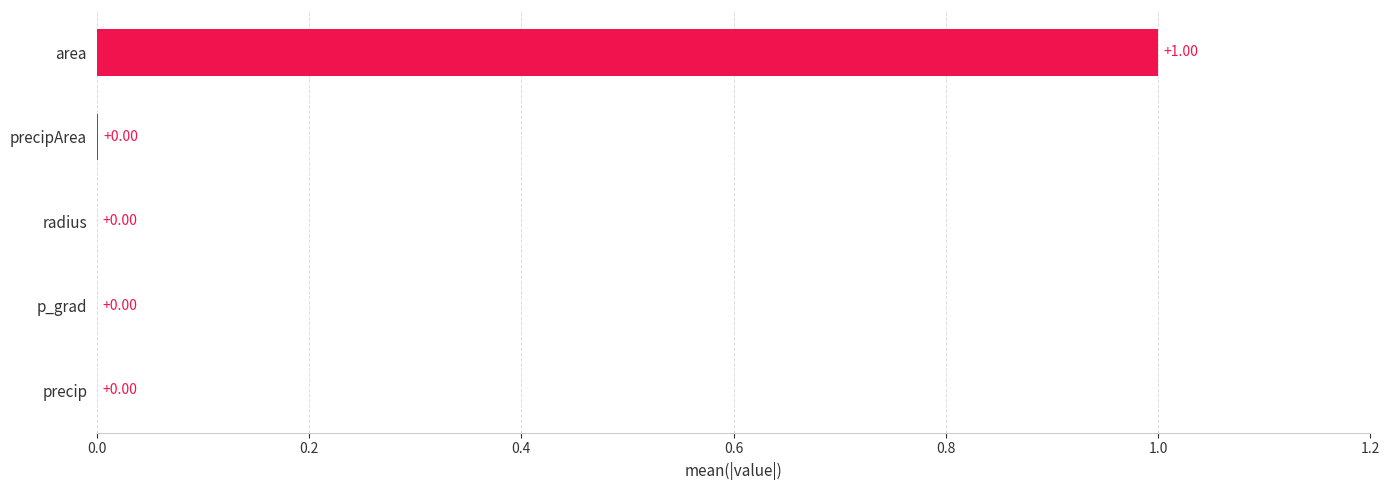

How many categories are shown in the chart?

5